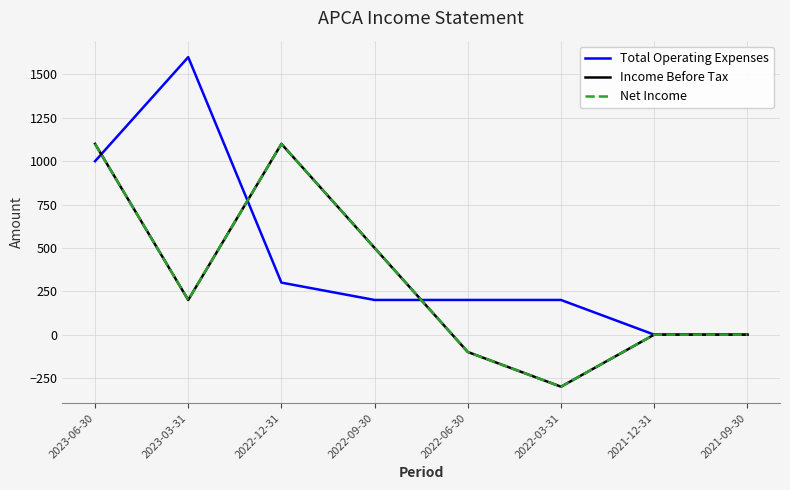

Reading left to right, list all the values displayed in this chart.

Total Operating Expenses: 1000	1600	300	200	200	200	0	0
Income Before Tax: 1100	200	1100	500	-100	-300	0	0
Net Income: 1100	200	1100	500	-100	-300	0	0